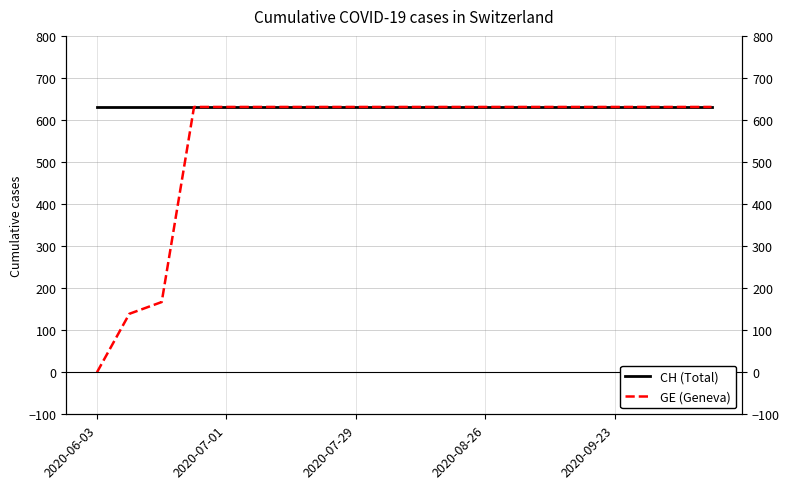

What is the maximum value for GE (Geneva)?

631